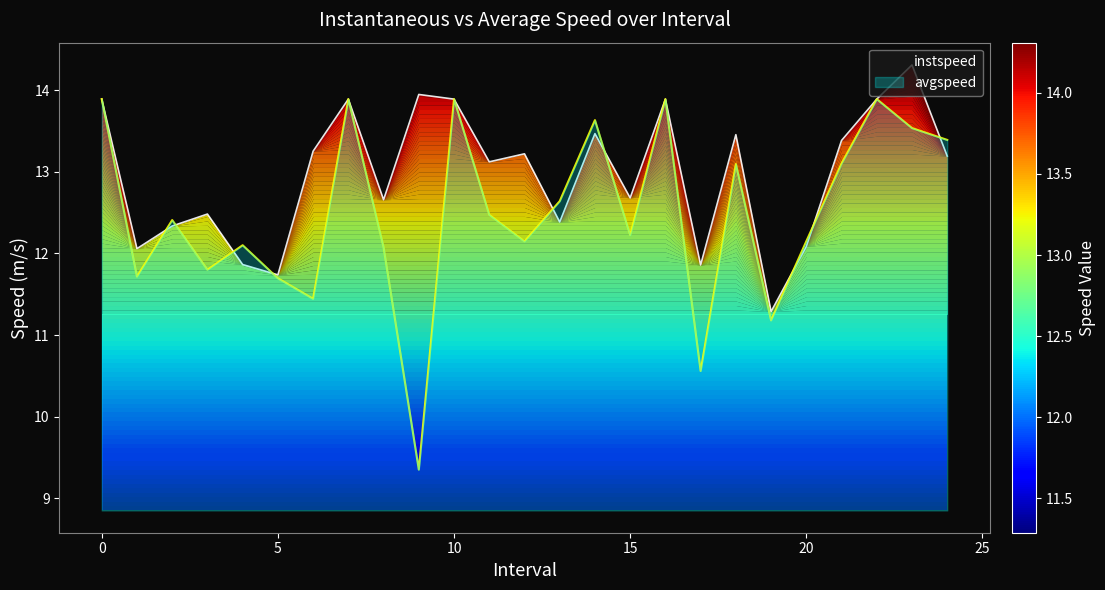

Which series has the largest total across all categories?

instspeed